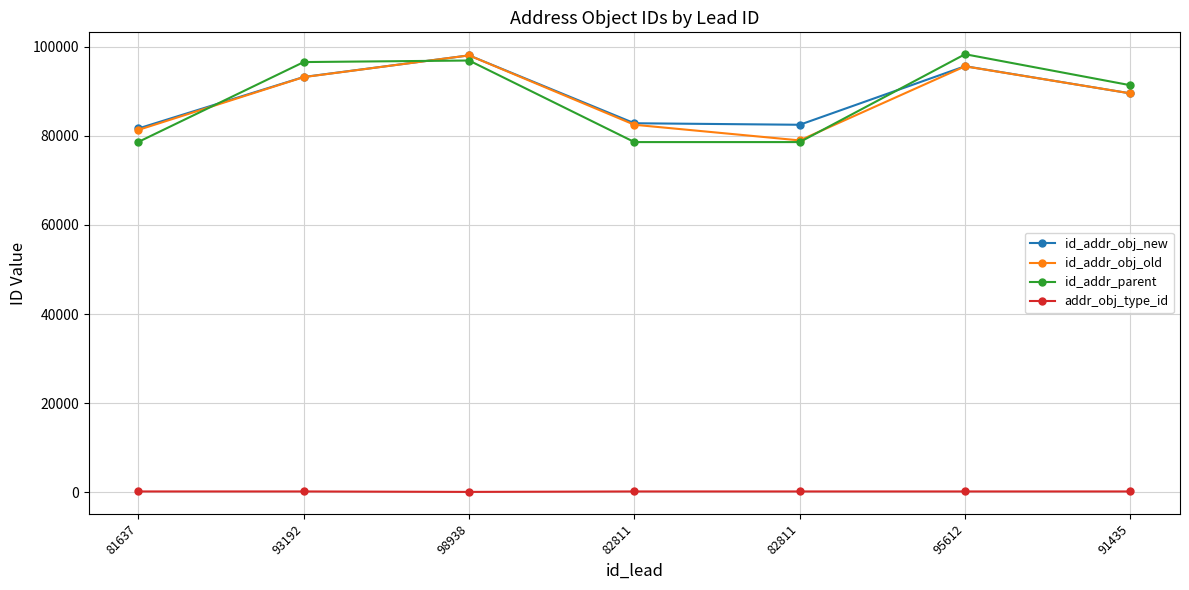

True or false: id_addr_obj_new and id_addr_obj_old cross at least once.

False